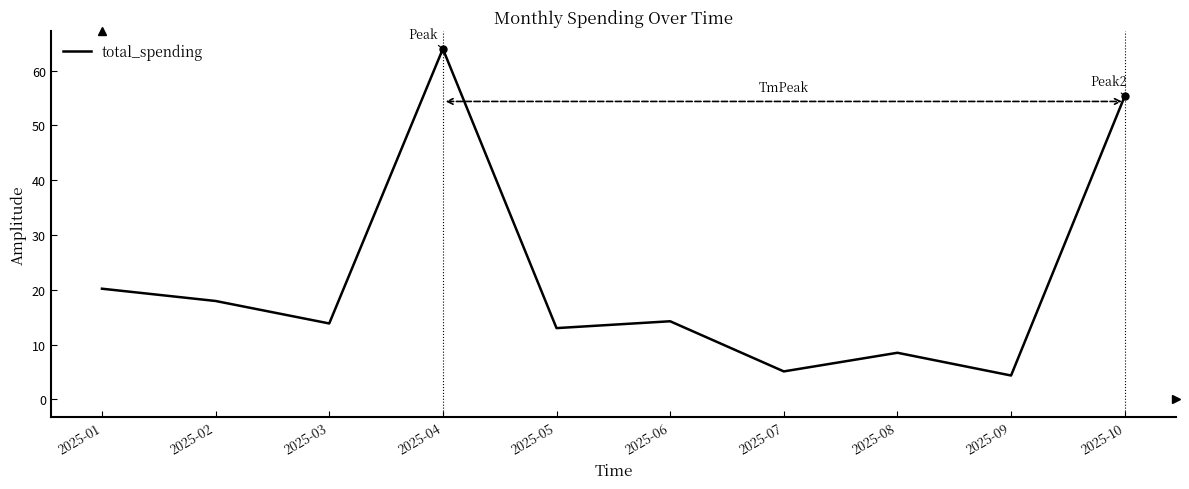

Is it true that the value at 2025-08 is 8.5?

True